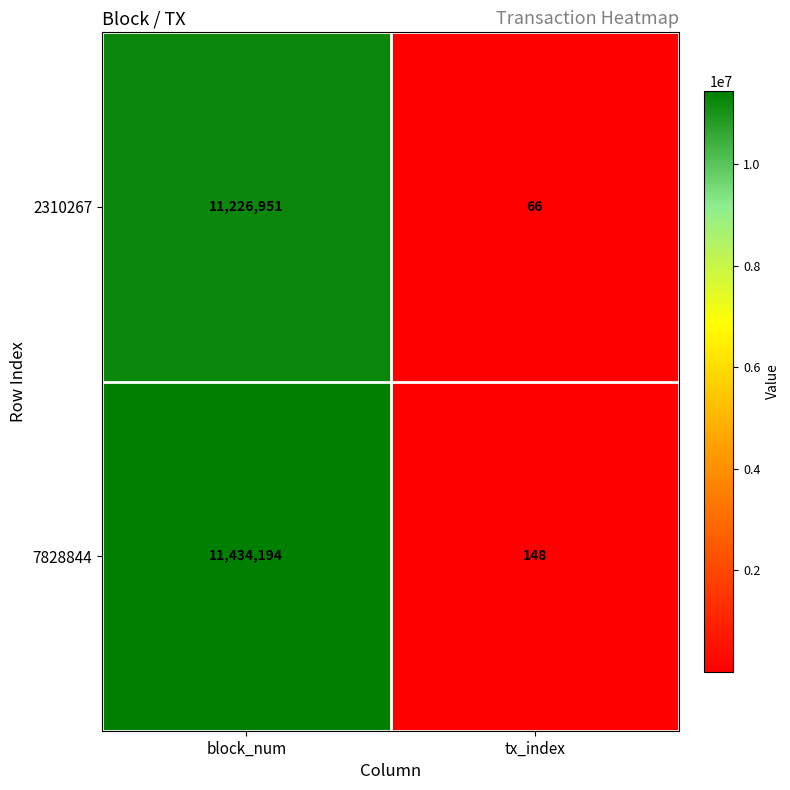

What is the difference between the maximum and minimum values in the 2310267 series?

11226885